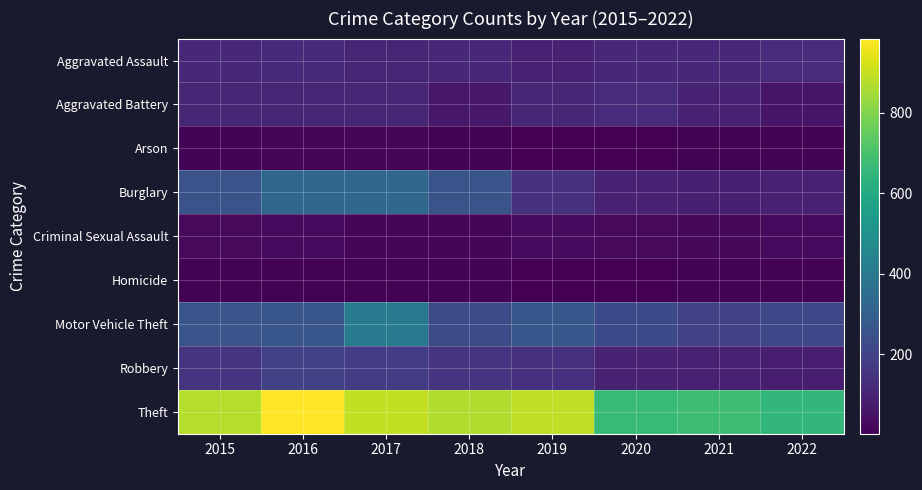

How many data points does each series have?

8